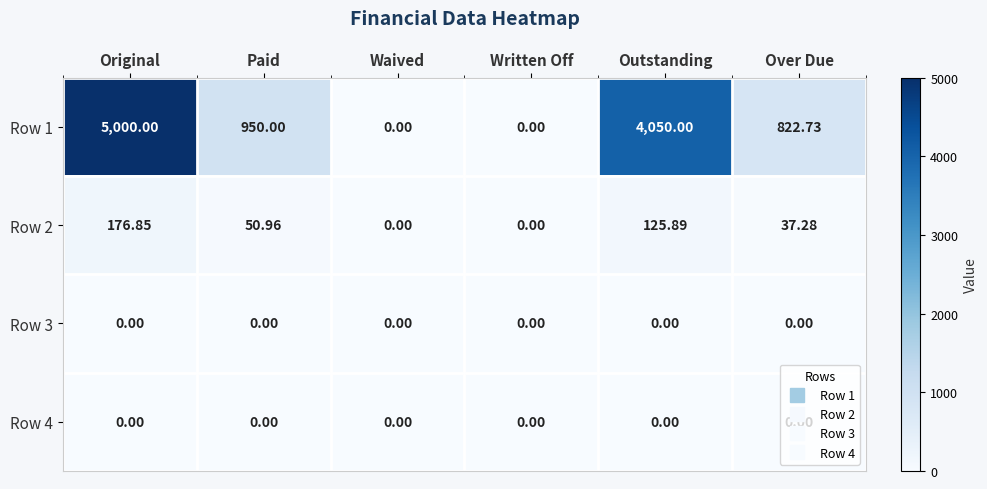

What is the total value across all series at Over Due?

860.0